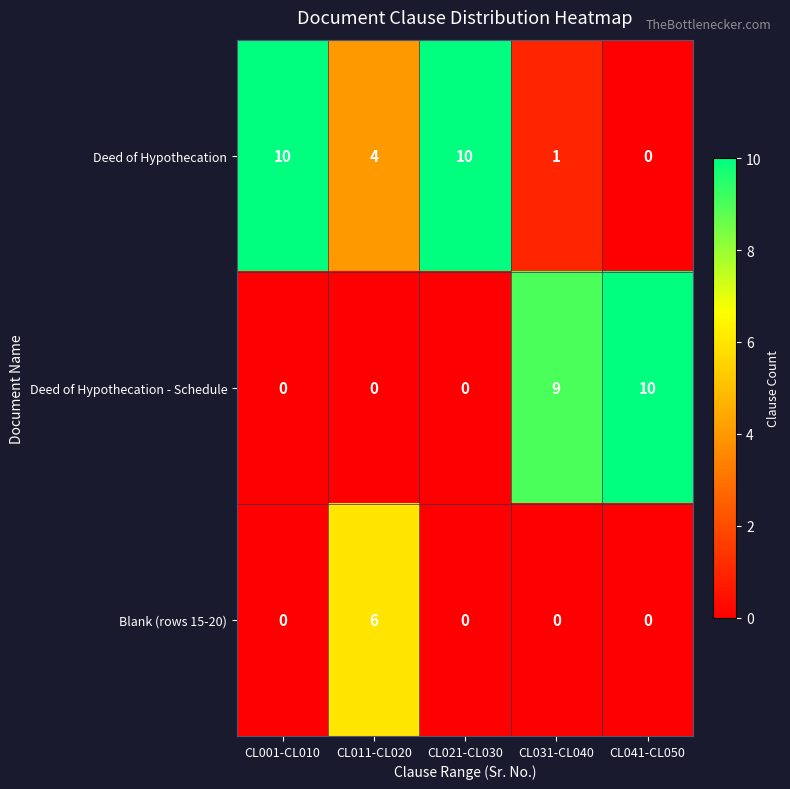

Reading right to left, extract all data points from this chart.

Deed of Hypothecation: 0	1	10	4	10
Deed of Hypothecation - Schedule: 10	9	0	0	0
Blank (rows 15-20): 0	0	0	6	0